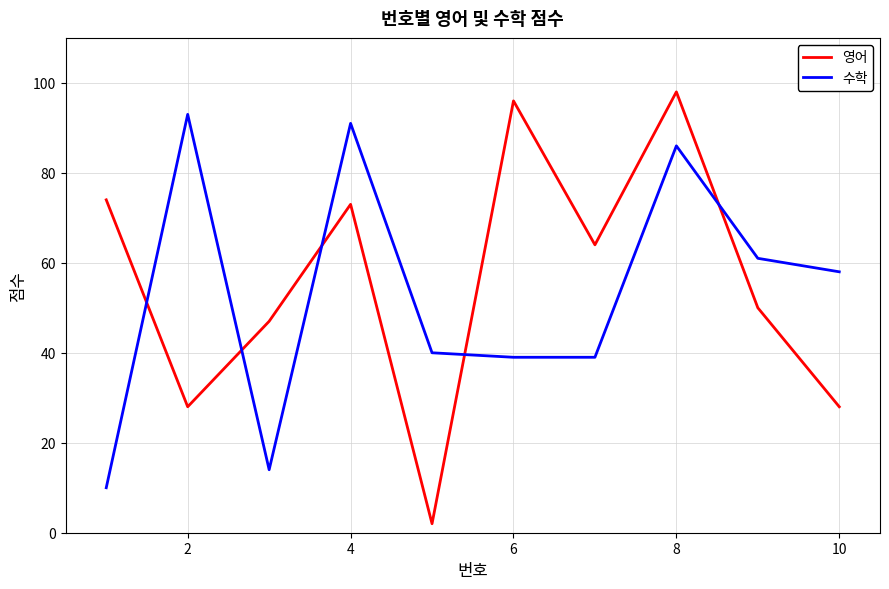

Does the chart have visible grid lines?

Yes